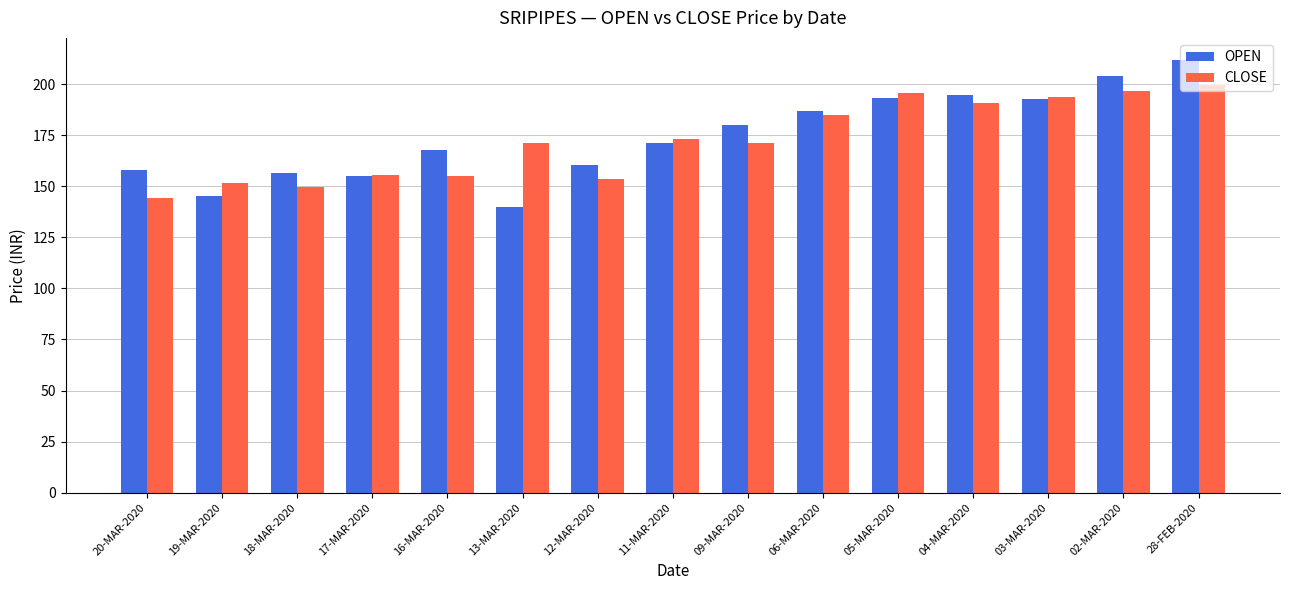

Rank the series by their maximum value, from highest to lowest.

OPEN, CLOSE